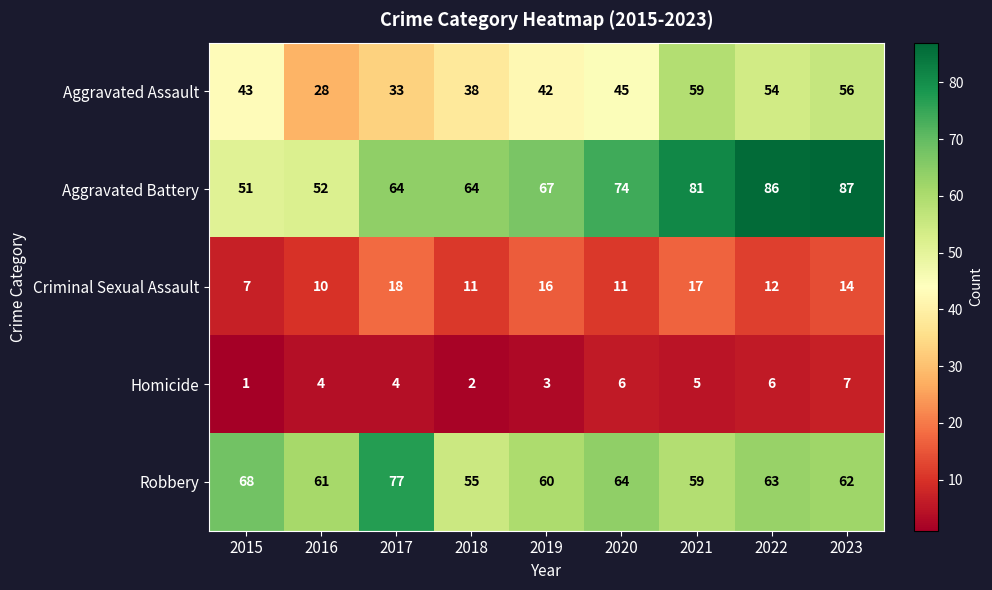

What is the approximate value of Criminal Sexual Assault at 2015, to the nearest 10?

10